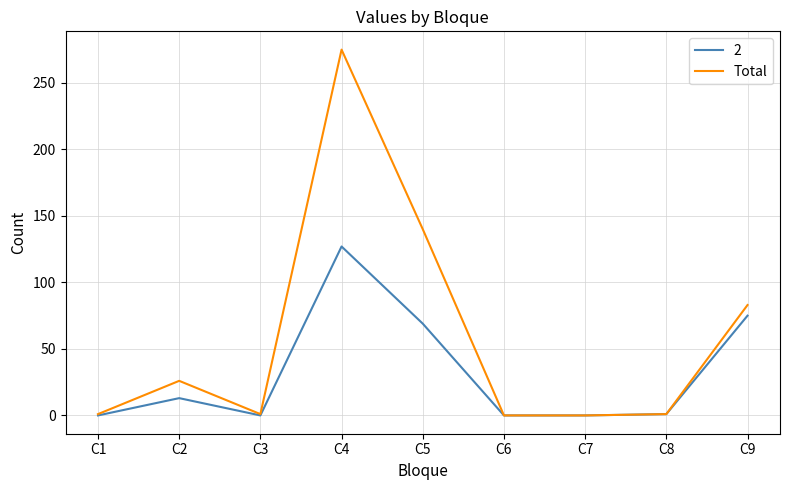

True or false: 2 has a value of 0 at C7.

True